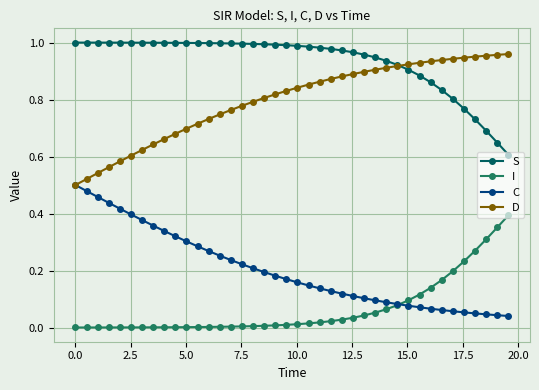

True or false: S and I cross at least once.

False